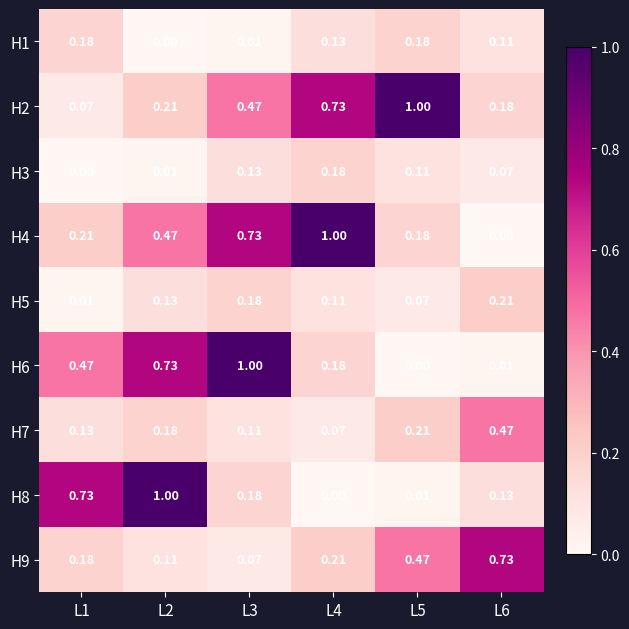

Is the value of H9 at L3 greater than the value of H1 at L5?

No